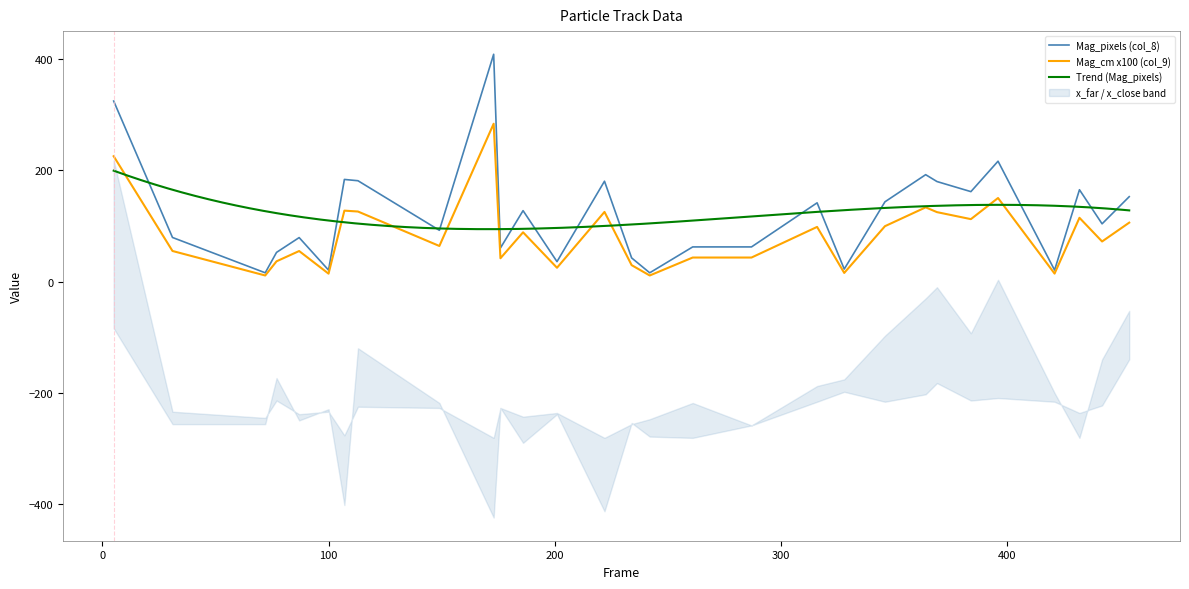

Rank the series by their average value, from lowest to highest.

Mag_cm (col_9), Mag_pixels (col_8)